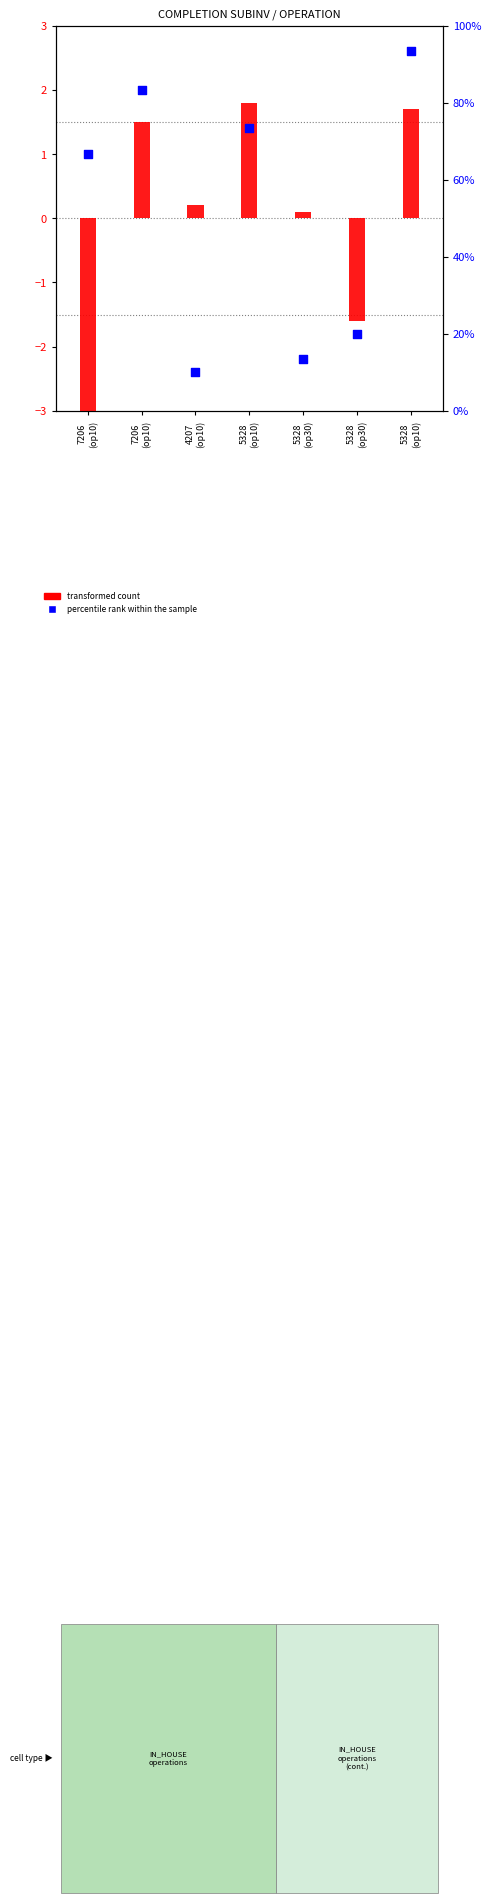

Which series has the widest spread of Y values?

percentile rank within the sample